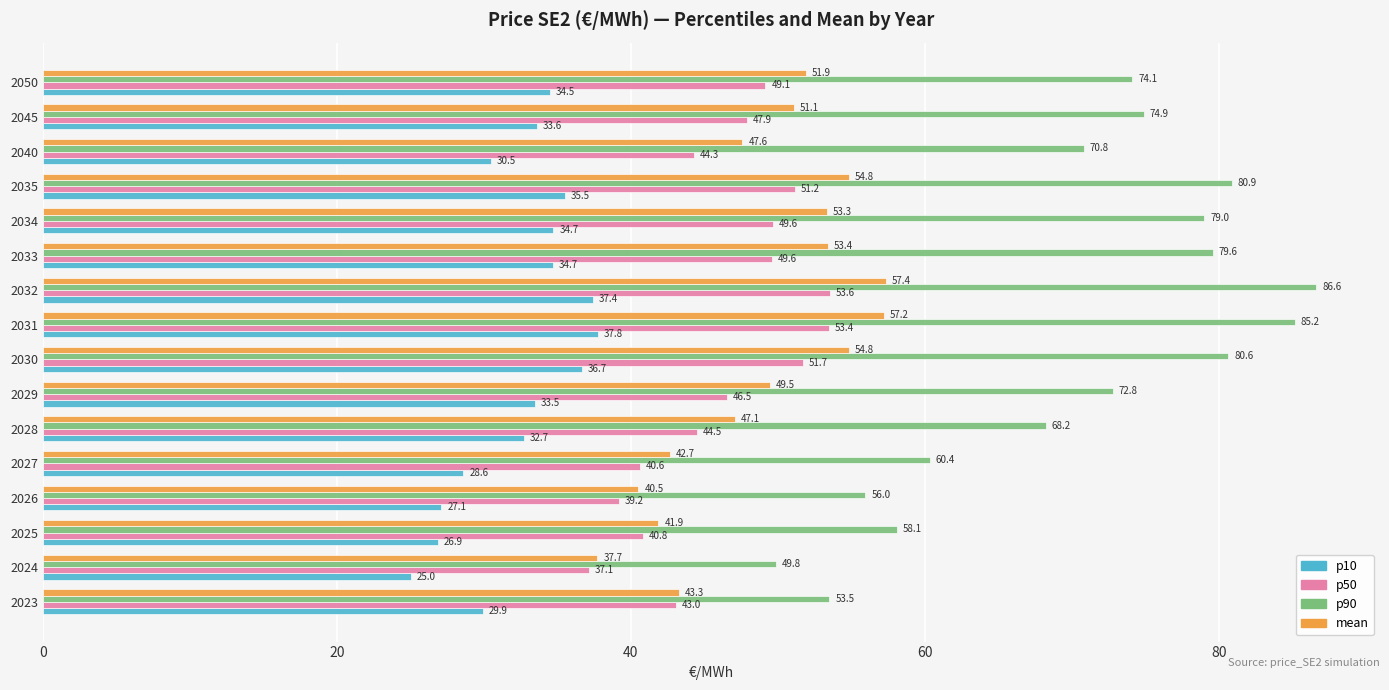

What is the difference between the second highest and second lowest values in the p90 series?

31.7